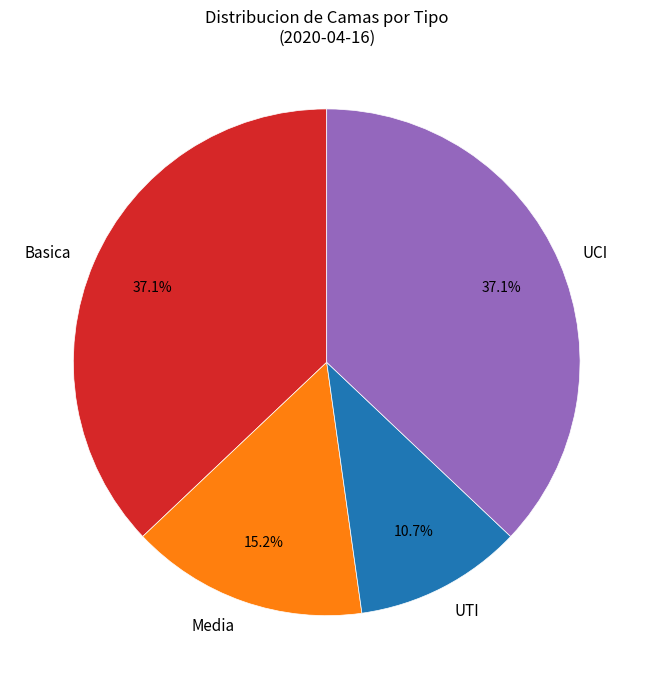

What is the ratio of the value at UCI to the value at UTI?

3.5